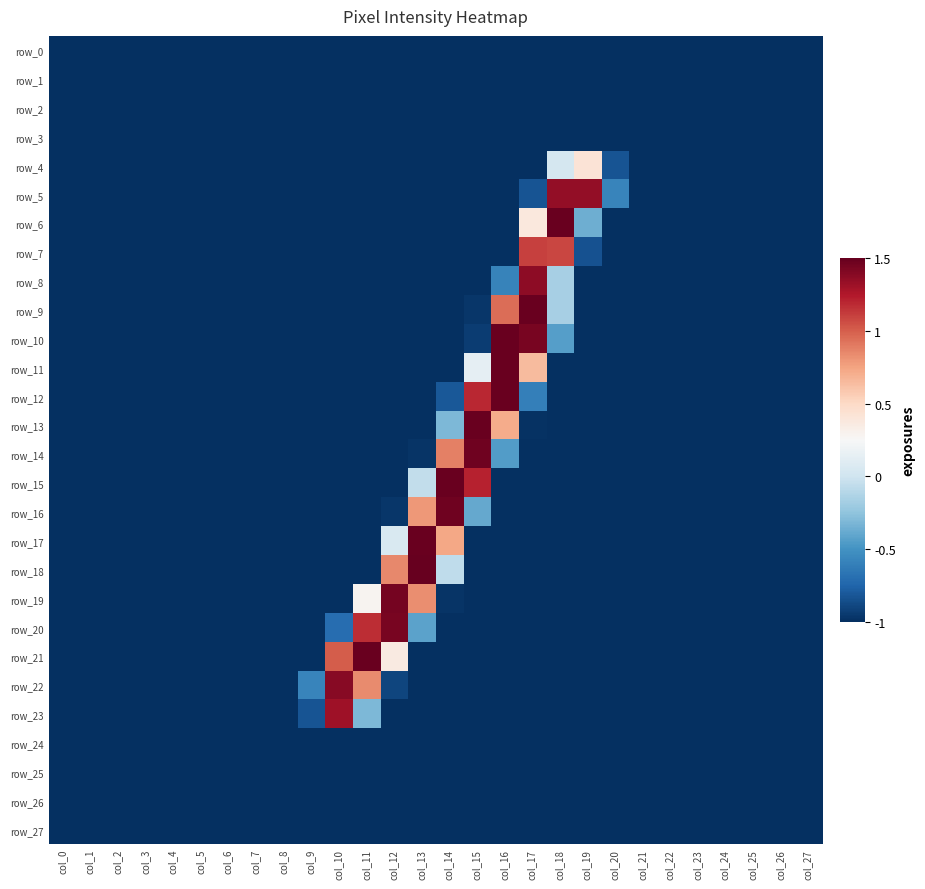

Reading left to right, extract all data points from this chart.

row_0: -1.0	-1.0	-1.0	-1.0	-1.0	-1.0	-1.0	-1.0	-1.0	-1.0	-1.0	-1.0	-1.0	-1.0	-1.0	-1.0	-1.0	-1.0	-1.0	-1.0	-1.0	-1.0	-1.0	-1.0	-1.0	-1.0	-1.0	-1.0
row_1: -1.0	-1.0	-1.0	-1.0	-1.0	-1.0	-1.0	-1.0	-1.0	-1.0	-1.0	-1.0	-1.0	-1.0	-1.0	-1.0	-1.0	-1.0	-1.0	-1.0	-1.0	-1.0	-1.0	-1.0	-1.0	-1.0	-1.0	-1.0
row_2: -1.0	-1.0	-1.0	-1.0	-1.0	-1.0	-1.0	-1.0	-1.0	-1.0	-1.0	-1.0	-1.0	-1.0	-1.0	-1.0	-1.0	-1.0	-1.0	-1.0	-1.0	-1.0	-1.0	-1.0	-1.0	-1.0	-1.0	-1.0
row_3: -1.0	-1.0	-1.0	-1.0	-1.0	-1.0	-1.0	-1.0	-1.0	-1.0	-1.0	-1.0	-1.0	-1.0	-1.0	-1.0	-1.0	-1.0	-1.0	-1.0	-1.0	-1.0	-1.0	-1.0	-1.0	-1.0	-1.0	-1.0
row_4: -1.0	-1.0	-1.0	-1.0	-1.0	-1.0	-1.0	-1.0	-1.0	-1.0	-1.0	-1.0	-1.0	-1.0	-1.0	-1.0	-1.0	-1.0	0.0	0.4	-0.8	-1.0	-1.0	-1.0	-1.0	-1.0	-1.0	-1.0
row_5: -1.0	-1.0	-1.0	-1.0	-1.0	-1.0	-1.0	-1.0	-1.0	-1.0	-1.0	-1.0	-1.0	-1.0	-1.0	-1.0	-1.0	-0.8	1.4	1.4	-0.6	-1.0	-1.0	-1.0	-1.0	-1.0	-1.0	-1.0
row_6: -1.0	-1.0	-1.0	-1.0	-1.0	-1.0	-1.0	-1.0	-1.0	-1.0	-1.0	-1.0	-1.0	-1.0	-1.0	-1.0	-1.0	0.4	1.5	-0.4	-1.0	-1.0	-1.0	-1.0	-1.0	-1.0	-1.0	-1.0
row_7: -1.0	-1.0	-1.0	-1.0	-1.0	-1.0	-1.0	-1.0	-1.0	-1.0	-1.0	-1.0	-1.0	-1.0	-1.0	-1.0	-1.0	1.1	1.1	-0.8	-1.0	-1.0	-1.0	-1.0	-1.0	-1.0	-1.0	-1.0
row_8: -1.0	-1.0	-1.0	-1.0	-1.0	-1.0	-1.0	-1.0	-1.0	-1.0	-1.0	-1.0	-1.0	-1.0	-1.0	-1.0	-0.6	1.4	-0.2	-1.0	-1.0	-1.0	-1.0	-1.0	-1.0	-1.0	-1.0	-1.0
row_9: -1.0	-1.0	-1.0	-1.0	-1.0	-1.0	-1.0	-1.0	-1.0	-1.0	-1.0	-1.0	-1.0	-1.0	-1.0	-1.0	1.0	1.5	-0.2	-1.0	-1.0	-1.0	-1.0	-1.0	-1.0	-1.0	-1.0	-1.0
row_10: -1.0	-1.0	-1.0	-1.0	-1.0	-1.0	-1.0	-1.0	-1.0	-1.0	-1.0	-1.0	-1.0	-1.0	-1.0	-0.9	1.5	1.4	-0.4	-1.0	-1.0	-1.0	-1.0	-1.0	-1.0	-1.0	-1.0	-1.0
row_11: -1.0	-1.0	-1.0	-1.0	-1.0	-1.0	-1.0	-1.0	-1.0	-1.0	-1.0	-1.0	-1.0	-1.0	-1.0	0.1	1.5	0.6	-1.0	-1.0	-1.0	-1.0	-1.0	-1.0	-1.0	-1.0	-1.0	-1.0
row_12: -1.0	-1.0	-1.0	-1.0	-1.0	-1.0	-1.0	-1.0	-1.0	-1.0	-1.0	-1.0	-1.0	-1.0	-0.8	1.2	1.5	-0.6	-1.0	-1.0	-1.0	-1.0	-1.0	-1.0	-1.0	-1.0	-1.0	-1.0
row_13: -1.0	-1.0	-1.0	-1.0	-1.0	-1.0	-1.0	-1.0	-1.0	-1.0	-1.0	-1.0	-1.0	-1.0	-0.3	1.5	0.7	-1.0	-1.0	-1.0	-1.0	-1.0	-1.0	-1.0	-1.0	-1.0	-1.0	-1.0
row_14: -1.0	-1.0	-1.0	-1.0	-1.0	-1.0	-1.0	-1.0	-1.0	-1.0	-1.0	-1.0	-1.0	-1.0	0.9	1.5	-0.5	-1.0	-1.0	-1.0	-1.0	-1.0	-1.0	-1.0	-1.0	-1.0	-1.0	-1.0
row_15: -1.0	-1.0	-1.0	-1.0	-1.0	-1.0	-1.0	-1.0	-1.0	-1.0	-1.0	-1.0	-1.0	-0.1	1.5	1.2	-1.0	-1.0	-1.0	-1.0	-1.0	-1.0	-1.0	-1.0	-1.0	-1.0	-1.0	-1.0
row_16: -1.0	-1.0	-1.0	-1.0	-1.0	-1.0	-1.0	-1.0	-1.0	-1.0	-1.0	-1.0	-1.0	0.8	1.5	-0.4	-1.0	-1.0	-1.0	-1.0	-1.0	-1.0	-1.0	-1.0	-1.0	-1.0	-1.0	-1.0
row_17: -1.0	-1.0	-1.0	-1.0	-1.0	-1.0	-1.0	-1.0	-1.0	-1.0	-1.0	-1.0	0.1	1.5	0.7	-1.0	-1.0	-1.0	-1.0	-1.0	-1.0	-1.0	-1.0	-1.0	-1.0	-1.0	-1.0	-1.0
row_18: -1.0	-1.0	-1.0	-1.0	-1.0	-1.0	-1.0	-1.0	-1.0	-1.0	-1.0	-1.0	0.9	1.5	-0.1	-1.0	-1.0	-1.0	-1.0	-1.0	-1.0	-1.0	-1.0	-1.0	-1.0	-1.0	-1.0	-1.0
row_19: -1.0	-1.0	-1.0	-1.0	-1.0	-1.0	-1.0	-1.0	-1.0	-1.0	-1.0	0.3	1.5	0.8	-1.0	-1.0	-1.0	-1.0	-1.0	-1.0	-1.0	-1.0	-1.0	-1.0	-1.0	-1.0	-1.0	-1.0
row_20: -1.0	-1.0	-1.0	-1.0	-1.0	-1.0	-1.0	-1.0	-1.0	-1.0	-0.7	1.2	1.4	-0.4	-1.0	-1.0	-1.0	-1.0	-1.0	-1.0	-1.0	-1.0	-1.0	-1.0	-1.0	-1.0	-1.0	-1.0
row_21: -1.0	-1.0	-1.0	-1.0	-1.0	-1.0	-1.0	-1.0	-1.0	-1.0	1.0	1.5	0.4	-1.0	-1.0	-1.0	-1.0	-1.0	-1.0	-1.0	-1.0	-1.0	-1.0	-1.0	-1.0	-1.0	-1.0	-1.0
row_22: -1.0	-1.0	-1.0	-1.0	-1.0	-1.0	-1.0	-1.0	-1.0	-0.6	1.4	0.8	-0.9	-1.0	-1.0	-1.0	-1.0	-1.0	-1.0	-1.0	-1.0	-1.0	-1.0	-1.0	-1.0	-1.0	-1.0	-1.0
row_23: -1.0	-1.0	-1.0	-1.0	-1.0	-1.0	-1.0	-1.0	-1.0	-0.8	1.3	-0.3	-1.0	-1.0	-1.0	-1.0	-1.0	-1.0	-1.0	-1.0	-1.0	-1.0	-1.0	-1.0	-1.0	-1.0	-1.0	-1.0
row_24: -1.0	-1.0	-1.0	-1.0	-1.0	-1.0	-1.0	-1.0	-1.0	-1.0	-1.0	-1.0	-1.0	-1.0	-1.0	-1.0	-1.0	-1.0	-1.0	-1.0	-1.0	-1.0	-1.0	-1.0	-1.0	-1.0	-1.0	-1.0
row_25: -1.0	-1.0	-1.0	-1.0	-1.0	-1.0	-1.0	-1.0	-1.0	-1.0	-1.0	-1.0	-1.0	-1.0	-1.0	-1.0	-1.0	-1.0	-1.0	-1.0	-1.0	-1.0	-1.0	-1.0	-1.0	-1.0	-1.0	-1.0
row_26: -1.0	-1.0	-1.0	-1.0	-1.0	-1.0	-1.0	-1.0	-1.0	-1.0	-1.0	-1.0	-1.0	-1.0	-1.0	-1.0	-1.0	-1.0	-1.0	-1.0	-1.0	-1.0	-1.0	-1.0	-1.0	-1.0	-1.0	-1.0
row_27: -1.0	-1.0	-1.0	-1.0	-1.0	-1.0	-1.0	-1.0	-1.0	-1.0	-1.0	-1.0	-1.0	-1.0	-1.0	-1.0	-1.0	-1.0	-1.0	-1.0	-1.0	-1.0	-1.0	-1.0	-1.0	-1.0	-1.0	-1.0